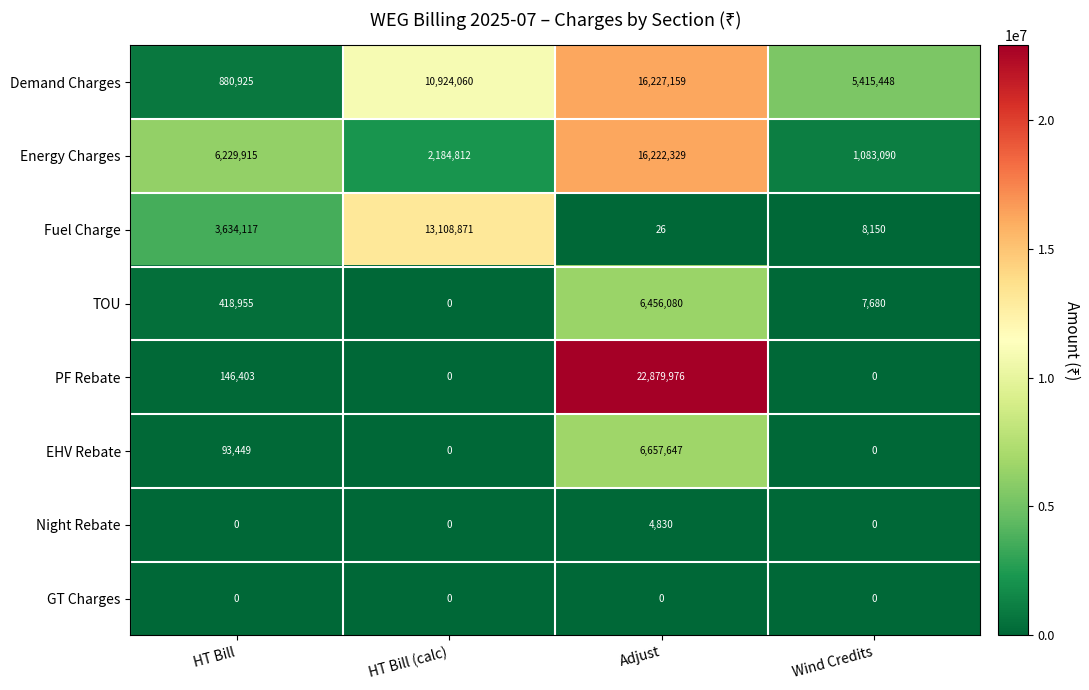

Count the Demand Charges values in the range 5415448 to 16227159.

3